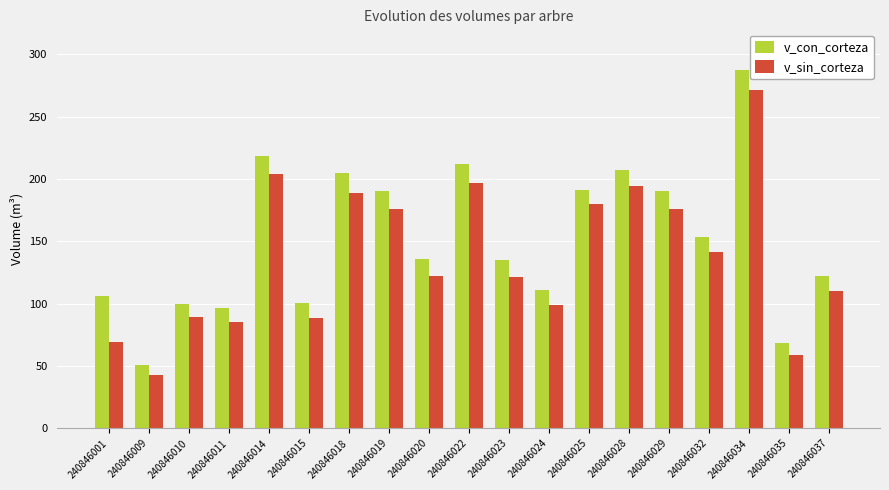

Which series changed the most between 240846020 and 240846028?

v_sin_corteza